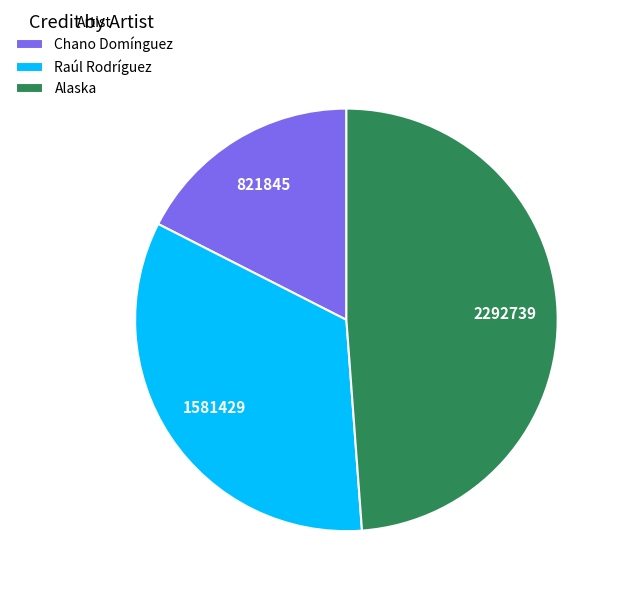

What is the largest slice in the pie chart?

Alaska